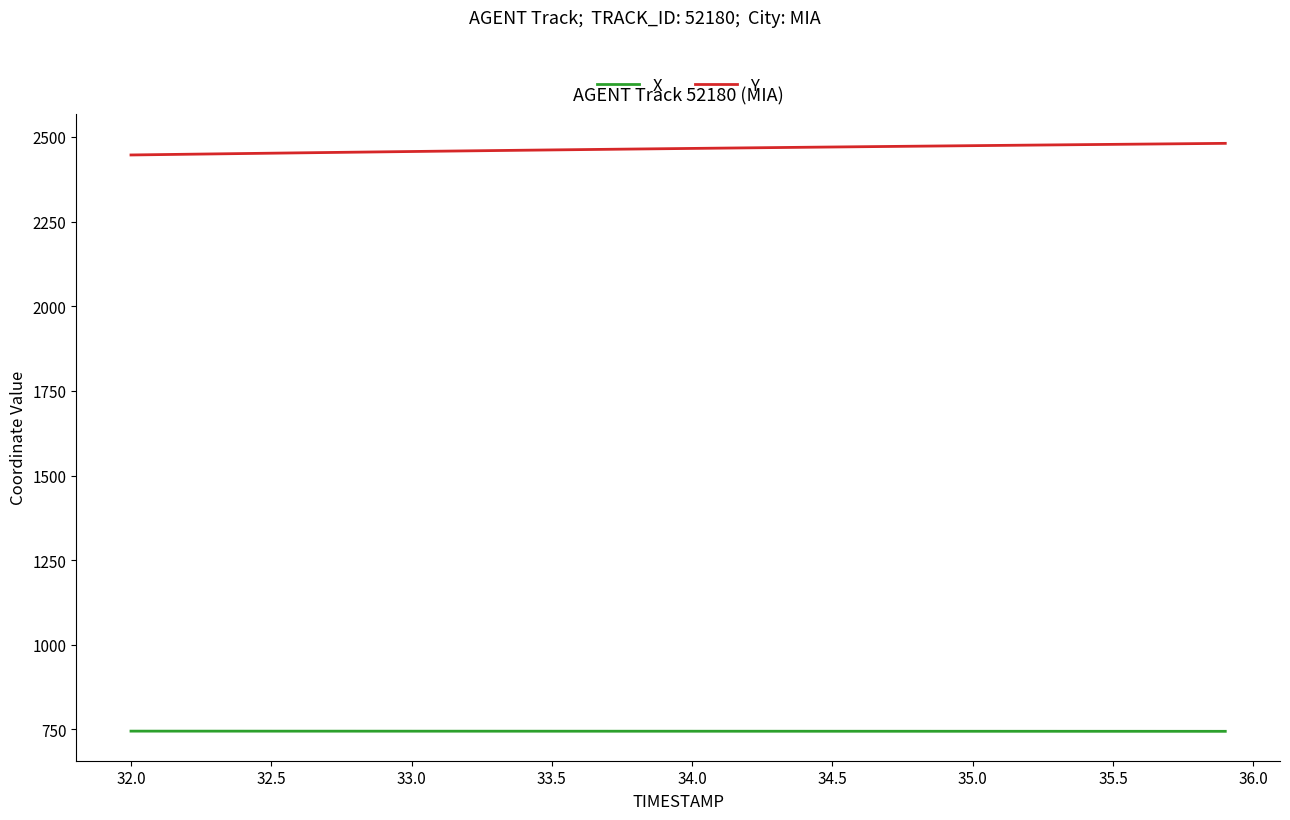

Which series has the largest total across all categories?

Y